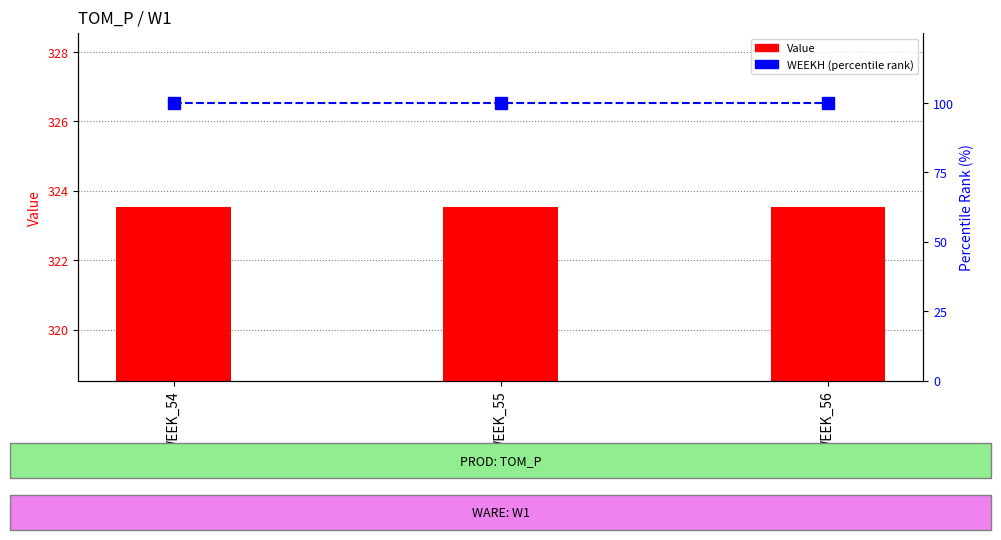

Rank the series by their maximum value, from highest to lowest.

Value, WEEKH (percentile rank)